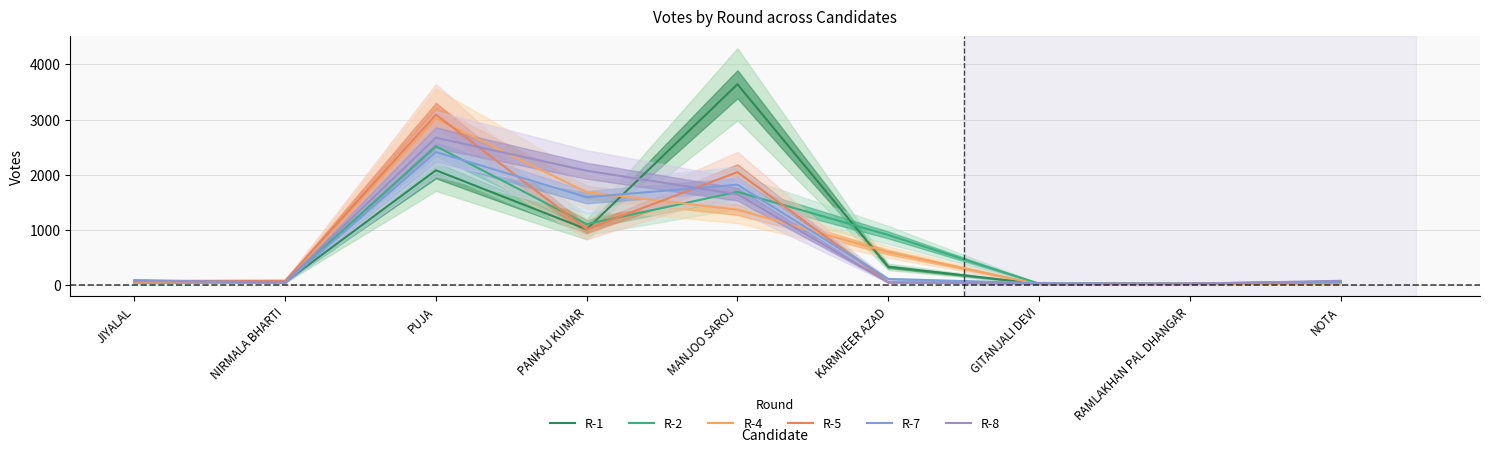

What is the minimum value shown in the chart?

8